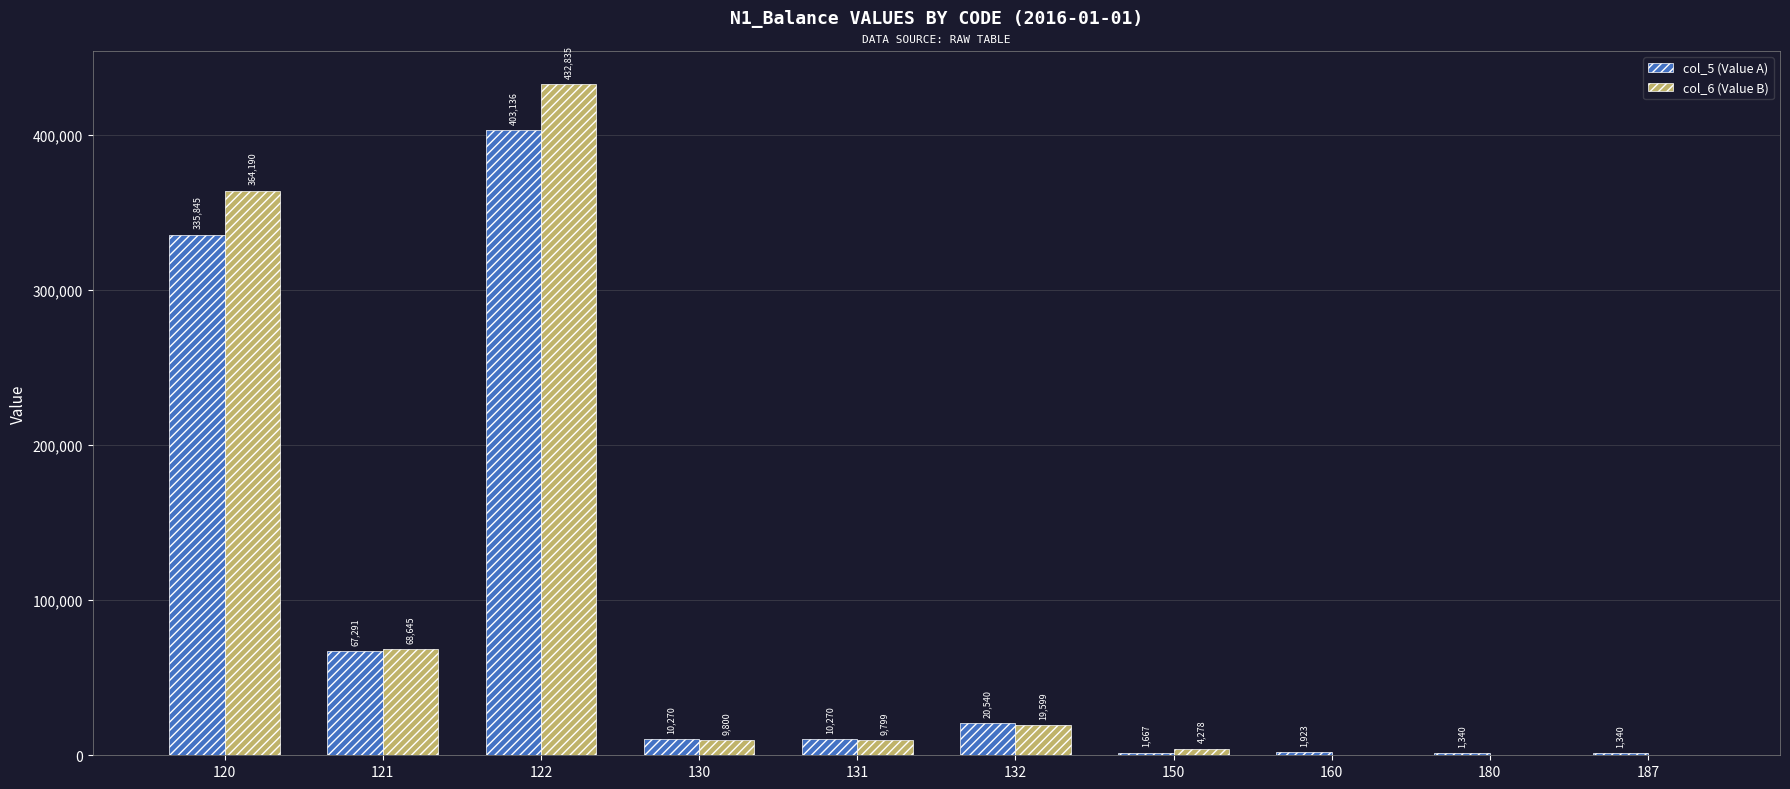

What is the difference between the col_6 (Value B) values at 122 and 131?

423036.0